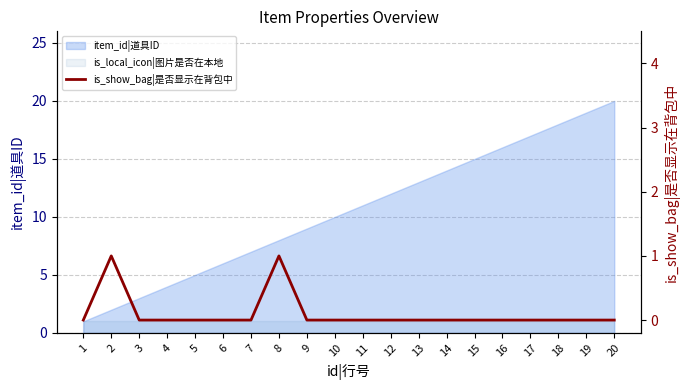

List the labels in order of value, largest first.

2, 8, 1, 3, 4, 5, 6, 7, 9, 10, 11, 12, 13, 14, 15, 16, 17, 18, 19, 20